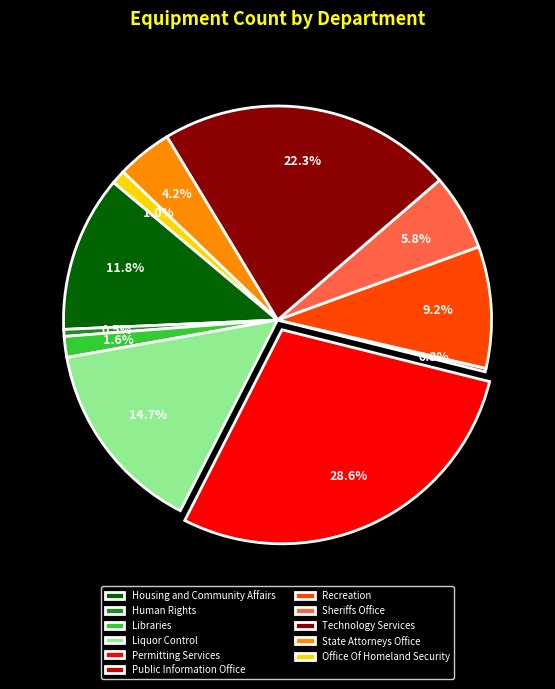

Between Libraries and Human Rights, which is larger?

Libraries